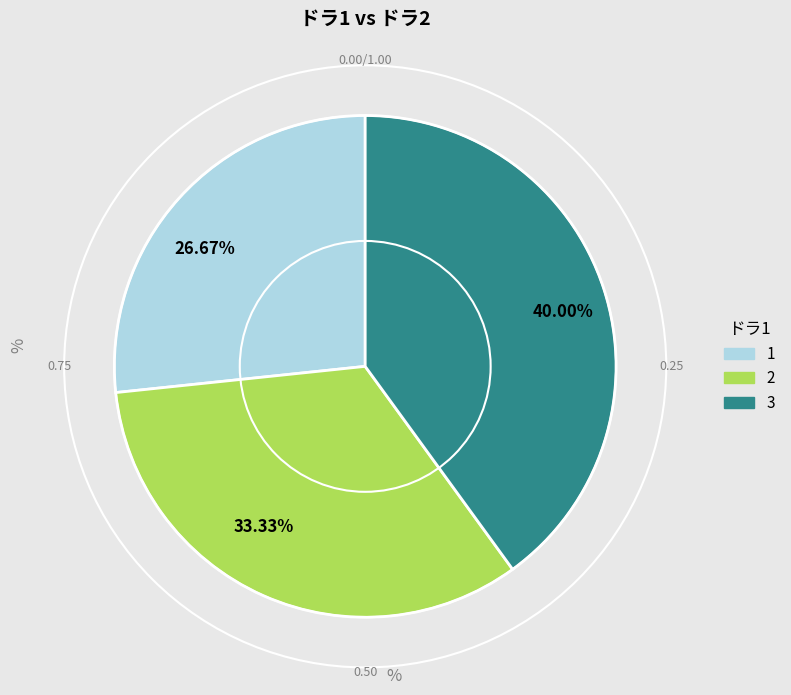

To the nearest percent, what percentage of the pie is 1?

27%